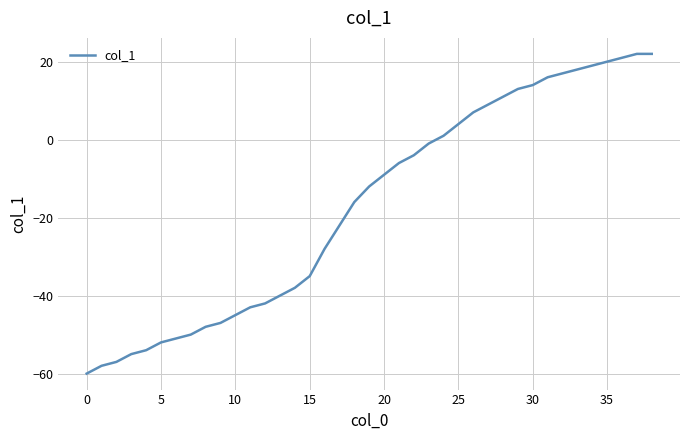

What is the sum of all values?

-659